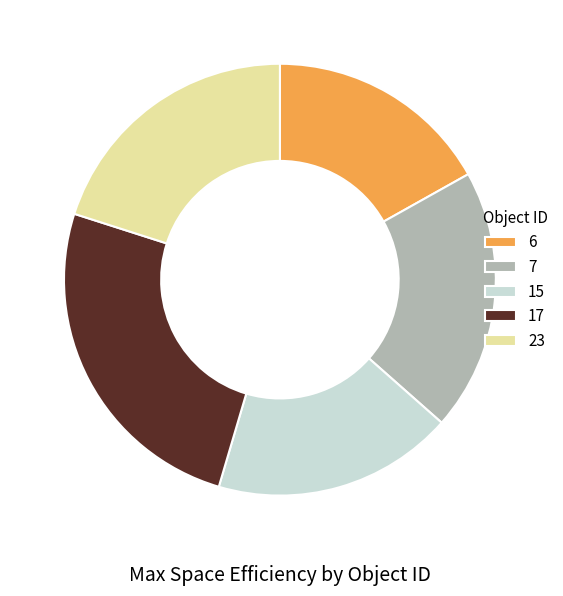

What is the largest slice in the pie chart?

17